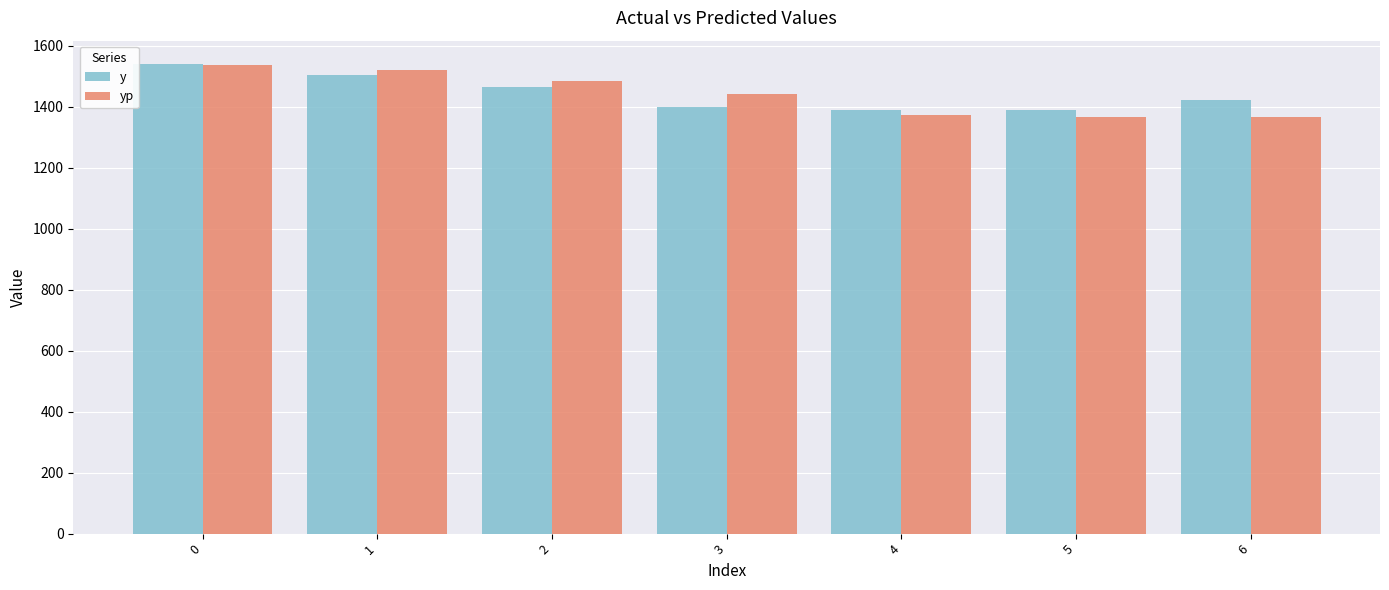

The value of y at 6 is 2044.6. True or false?

False